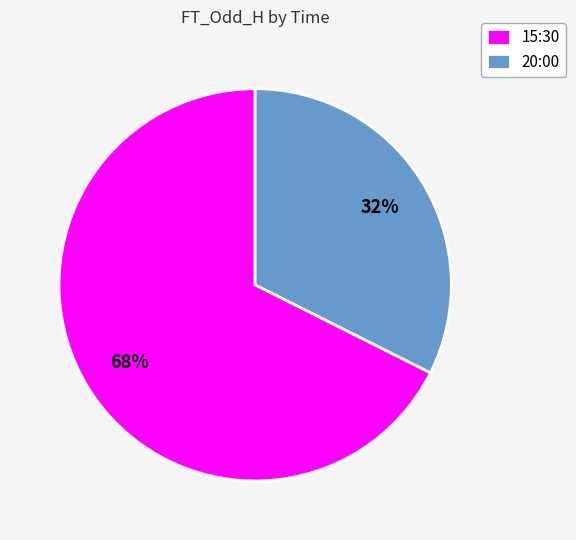

True or false: 20:00 accounts for 32% of the total.

True